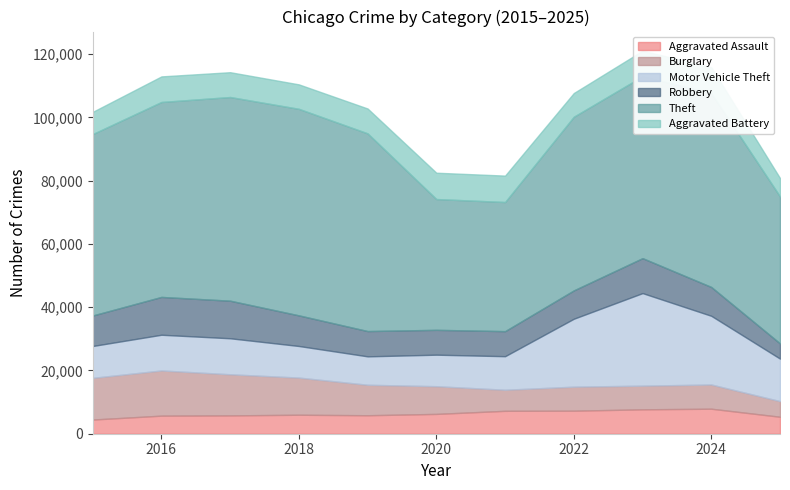

What is the sum of all Motor Vehicle Theft values?

158135